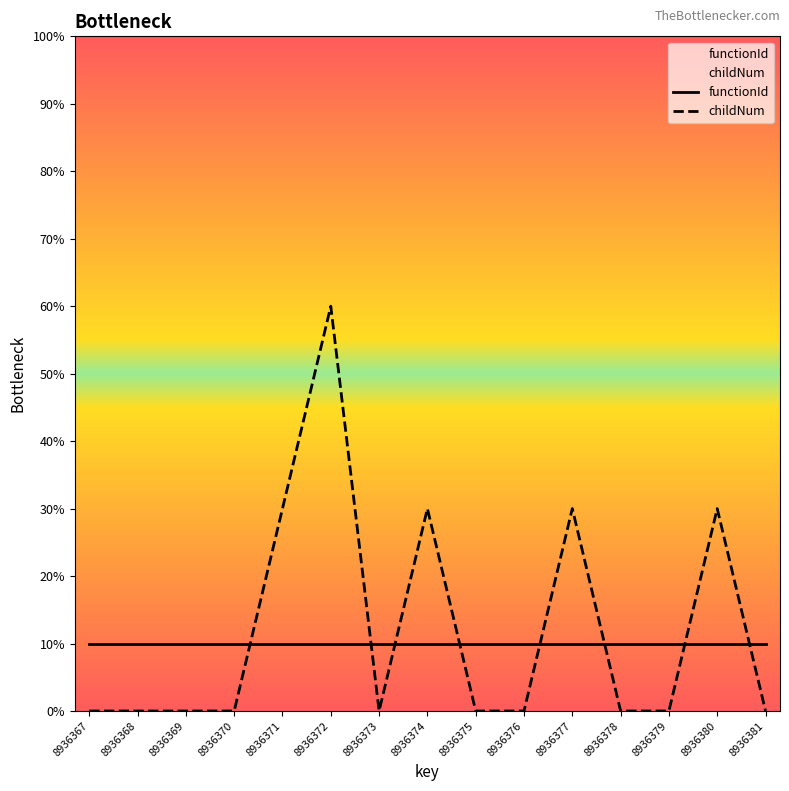

Which series has the largest range (max minus min)?

childNum